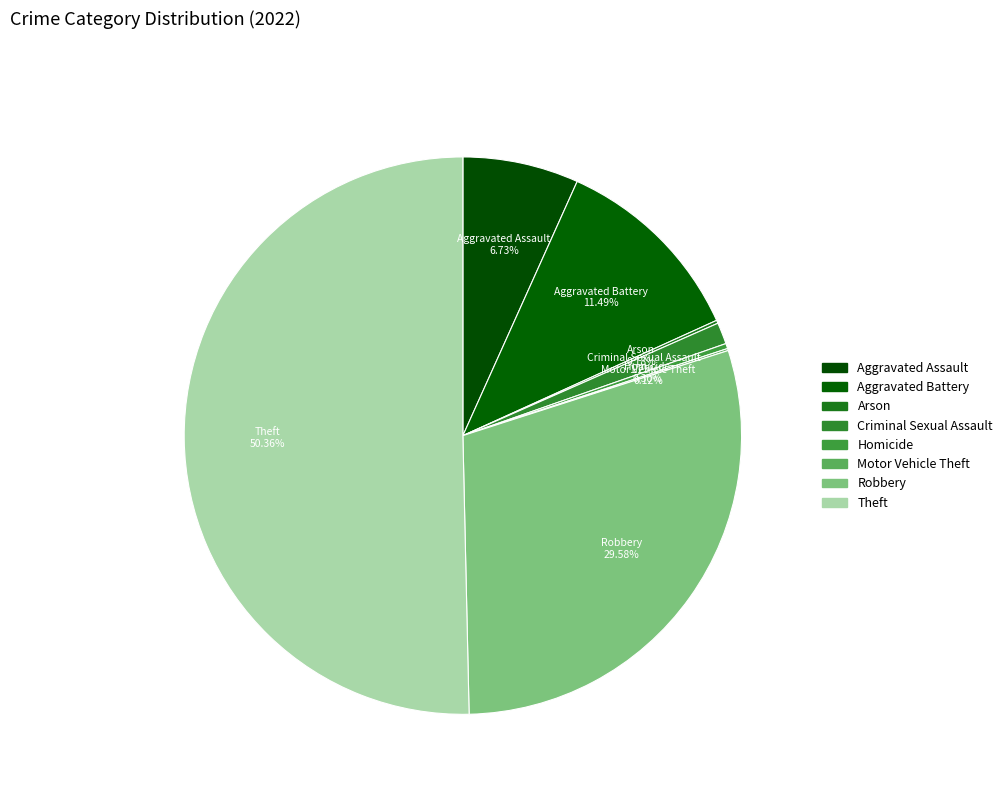

To the nearest percent, what is the combined percentage of Criminal Sexual Assault and Motor Vehicle Theft?

1%